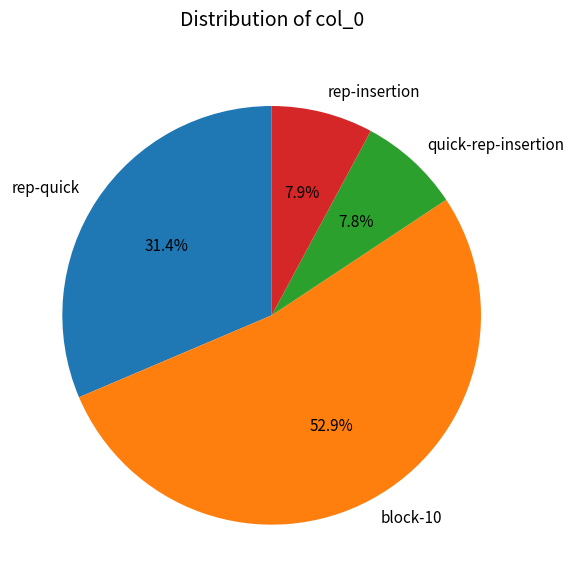

Is it true that rep-insertion is 8% of the pie?

True